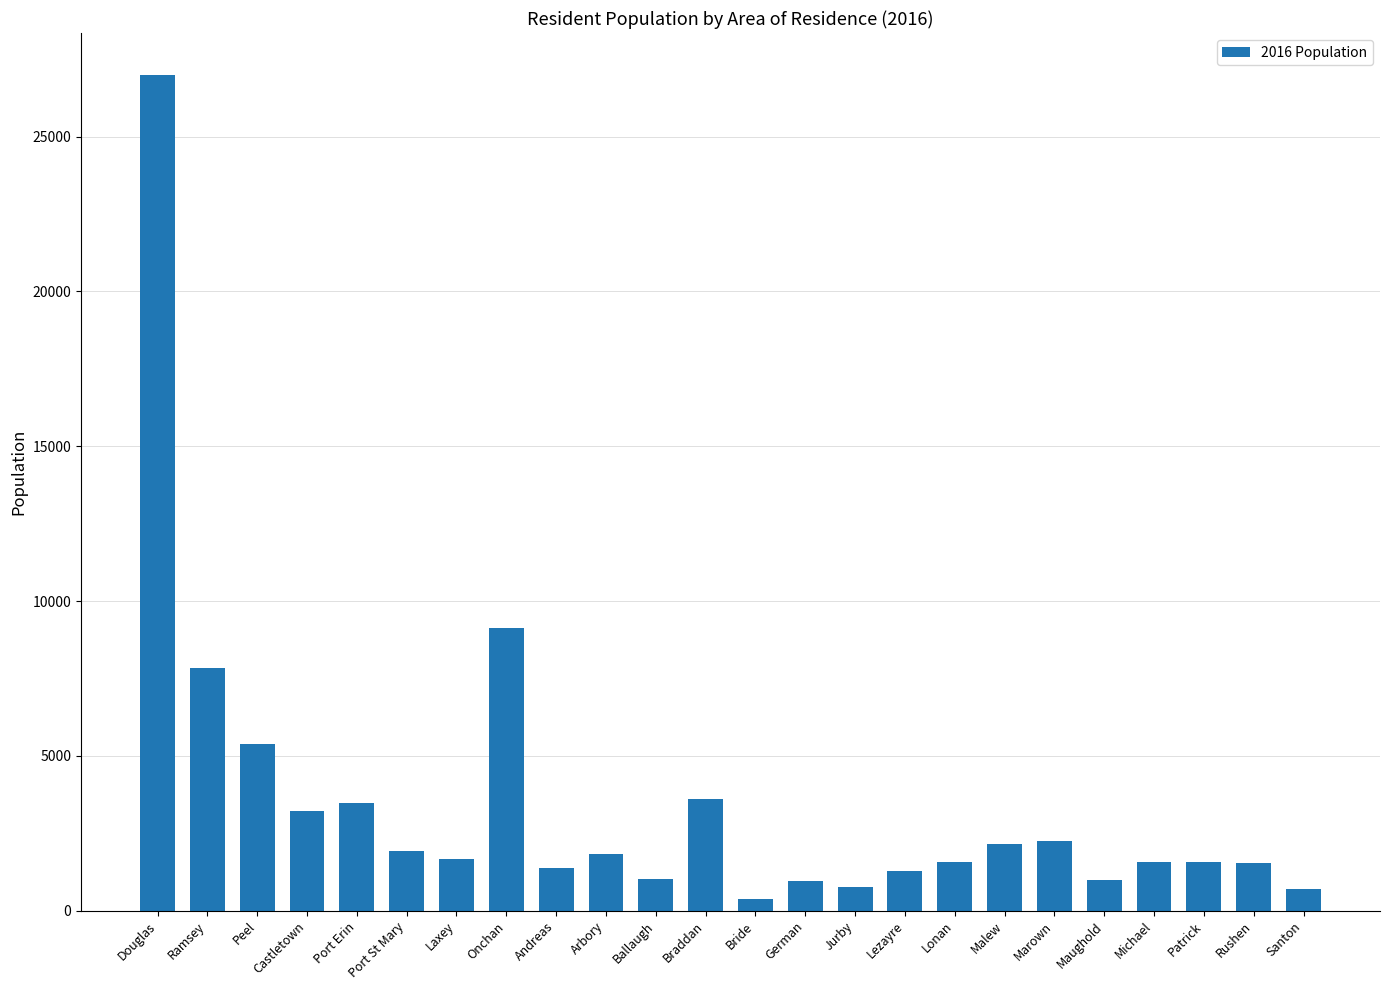

How many values are below 1676?

12